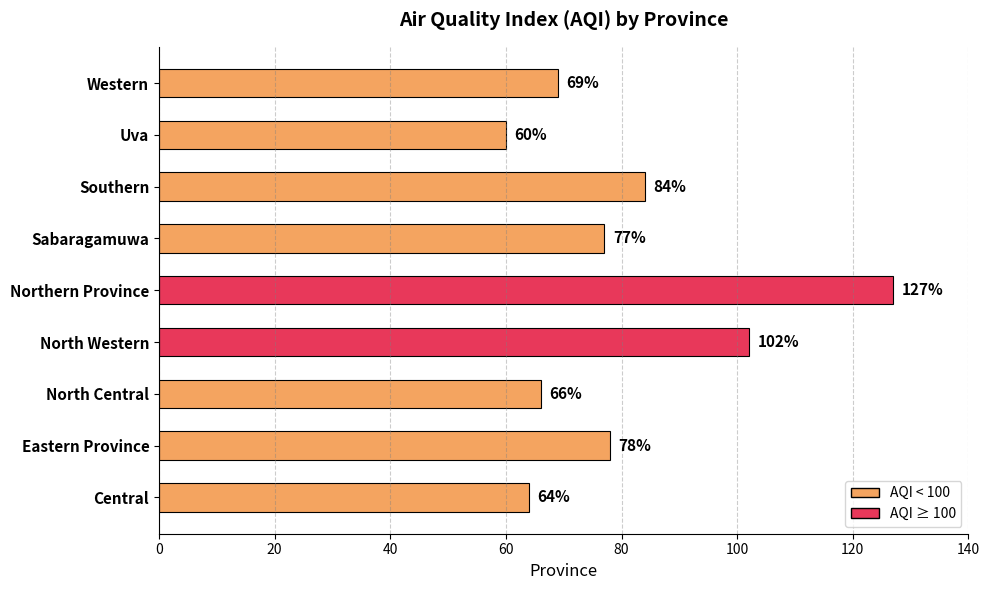

Rank the categories by value from highest to lowest.

Northern Province, North Western, Southern, Eastern Province, Sabaragamuwa, Western, North Central, Central, Uva